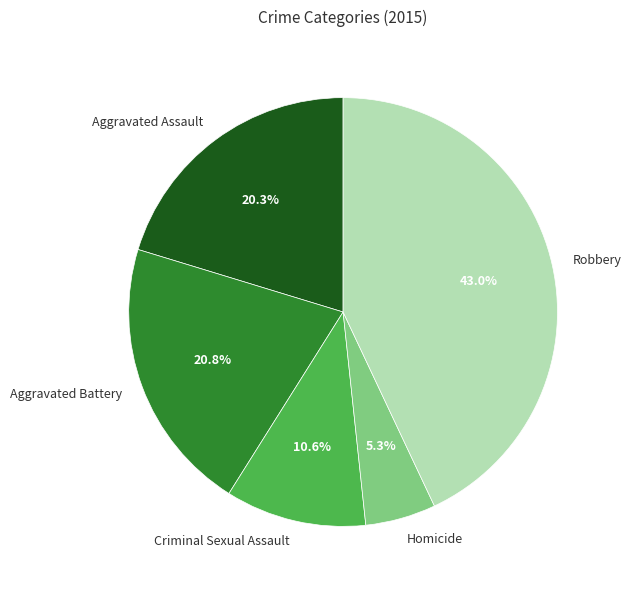

What is the ratio of the value at Criminal Sexual Assault to the value at Aggravated Battery?

0.5